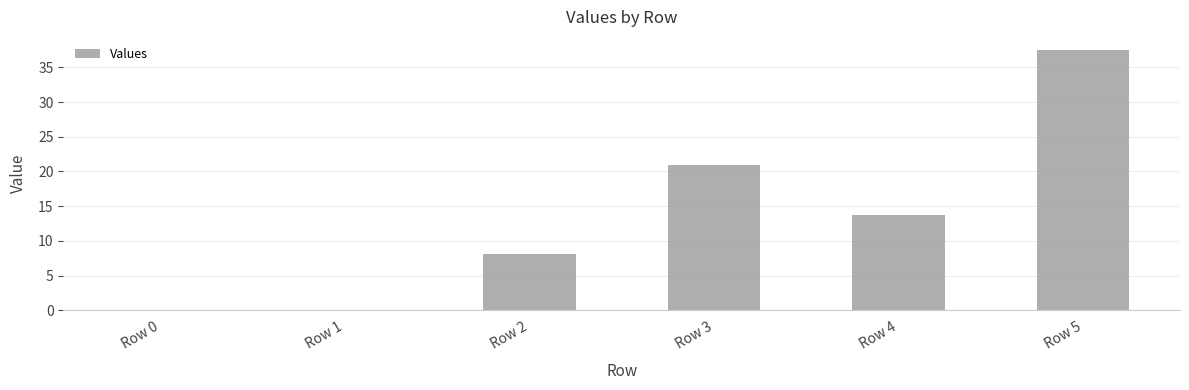

What is the sum of the values at Row 0 and Row 3?

21.0